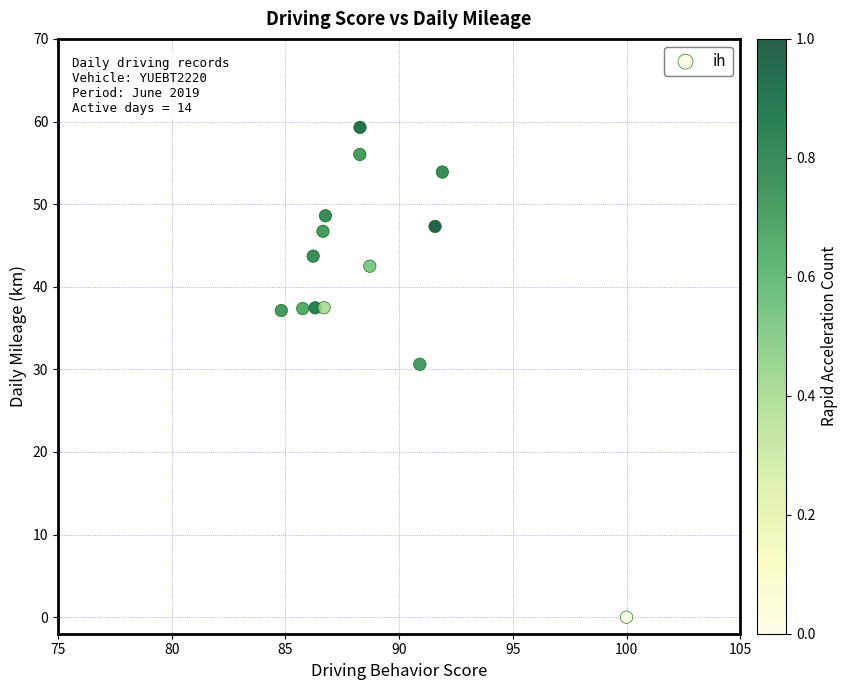

What Y value in the scatter plot is closest to 29?

30.6